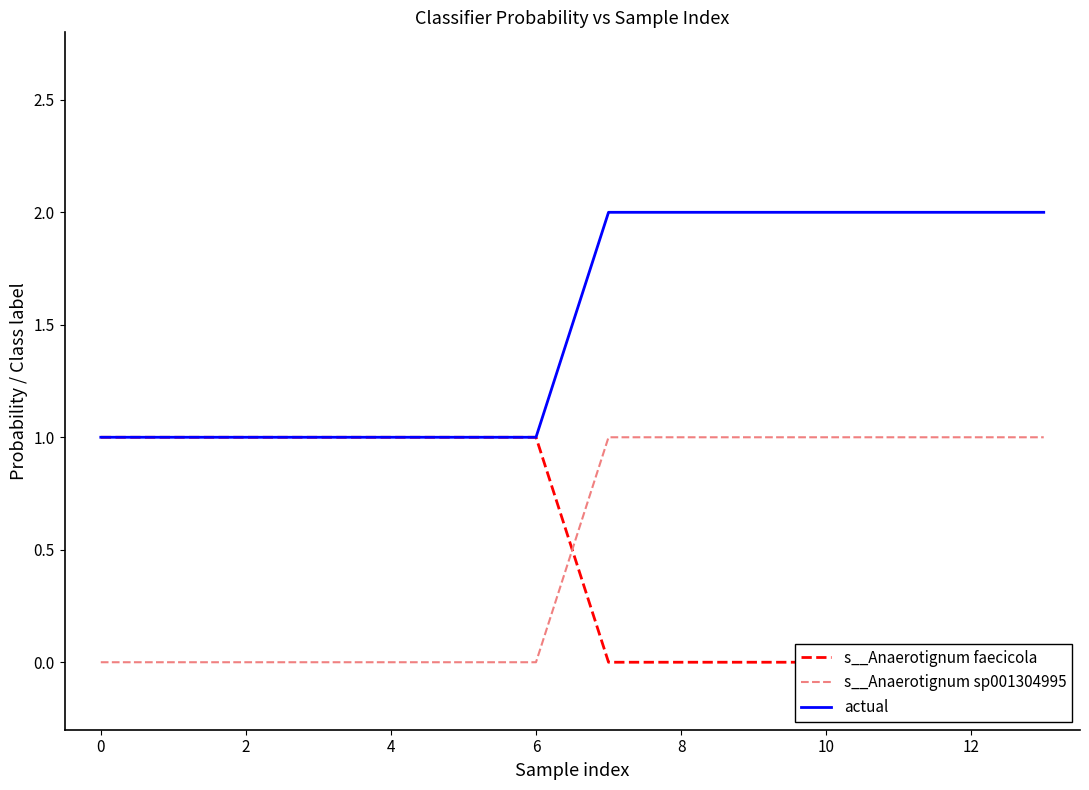

The value of s__Anaerotignum sp001304995 at 2 is 0.0. True or false?

False